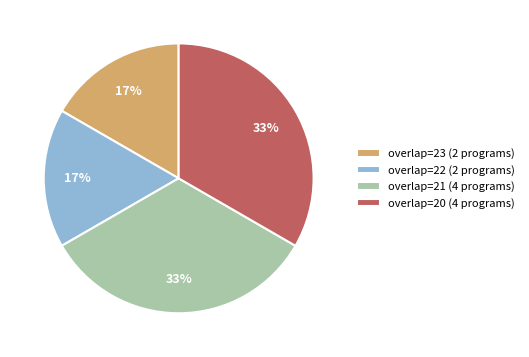

The overlap=20 (4 programs) slice represents 39% of the pie. True or false?

False